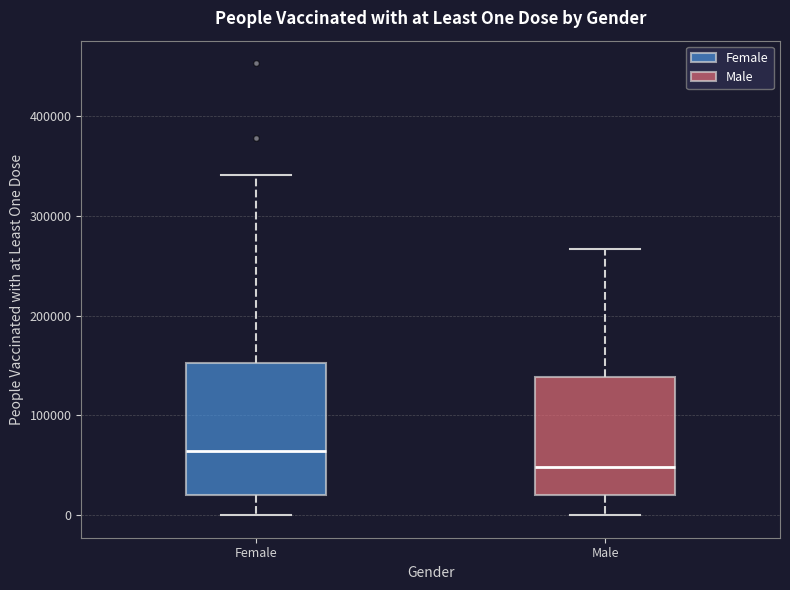

Reading left to right, transcribe this box plot: for each box, give where its median line is, the range the box spans, and where its two whiskers end, as read against the y-axis. The values are not printed on the chart, so give them approximately, as read against the axis.

Female: median 60000, box 20000 to 150000, whiskers 0 to 340000
Male: median 50000, box 20000 to 140000, whiskers 0 to 270000